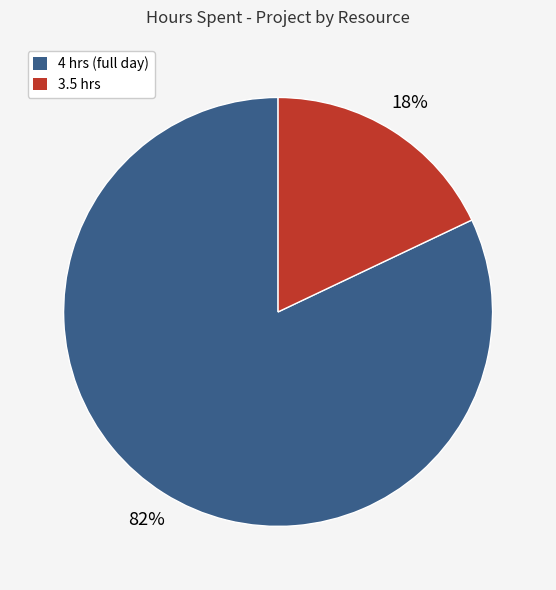

Rank the categories by value from highest to lowest.

4 hrs (full day), 3.5 hrs